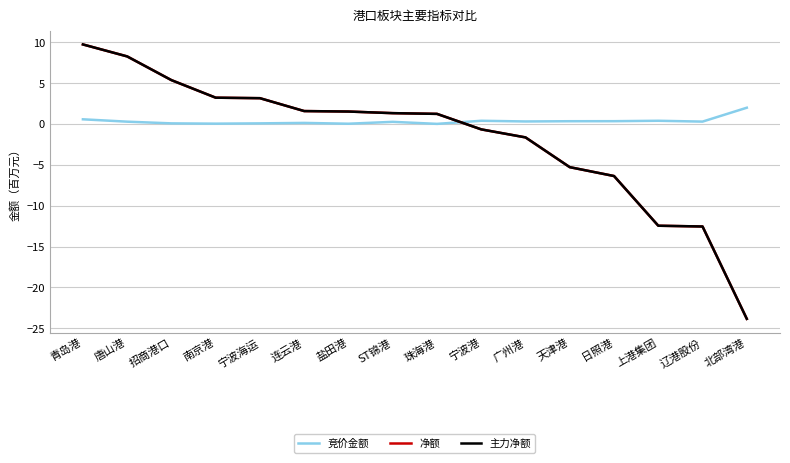

Does the chart have visible grid lines?

Yes